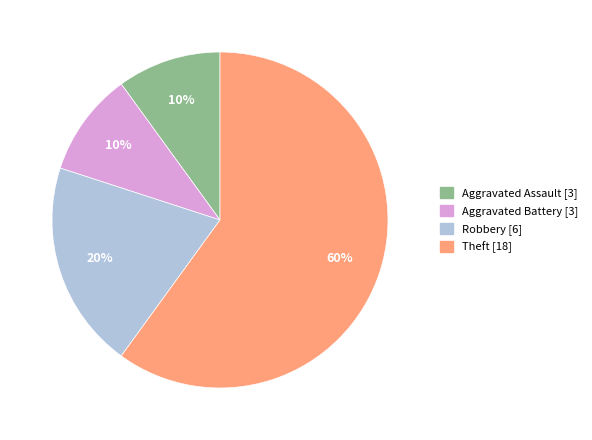

Which slice represents more than half of the pie?

Theft